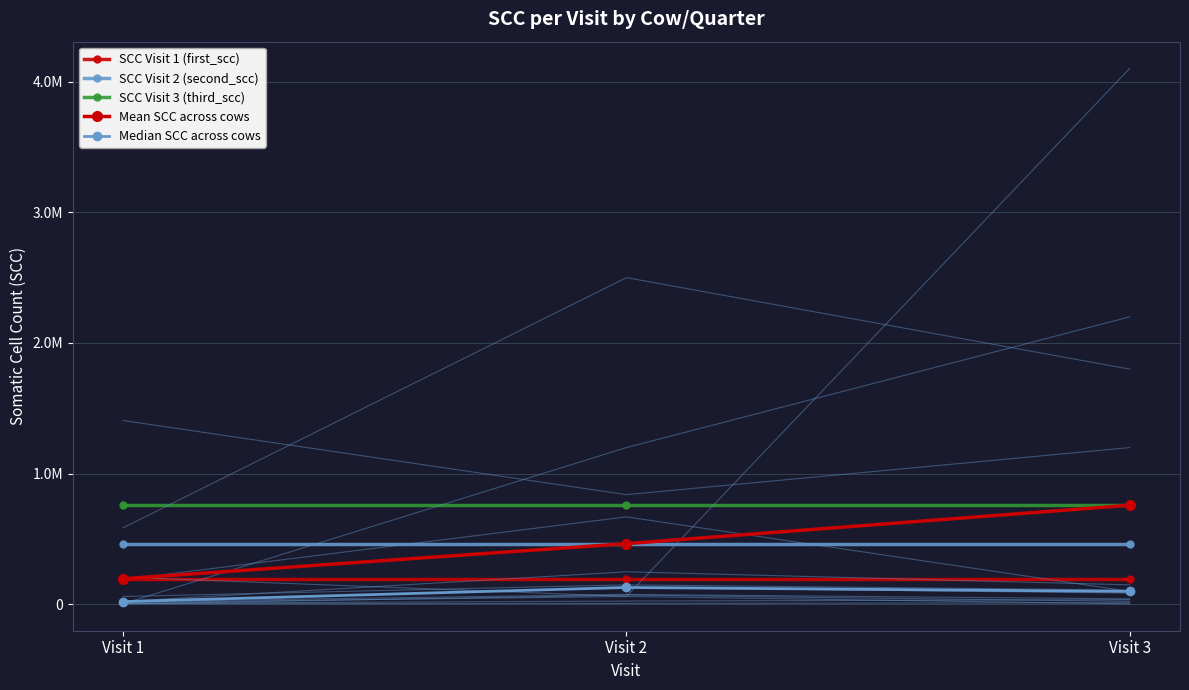

What is the sum of all Mean SCC across cows values?

1421153.8